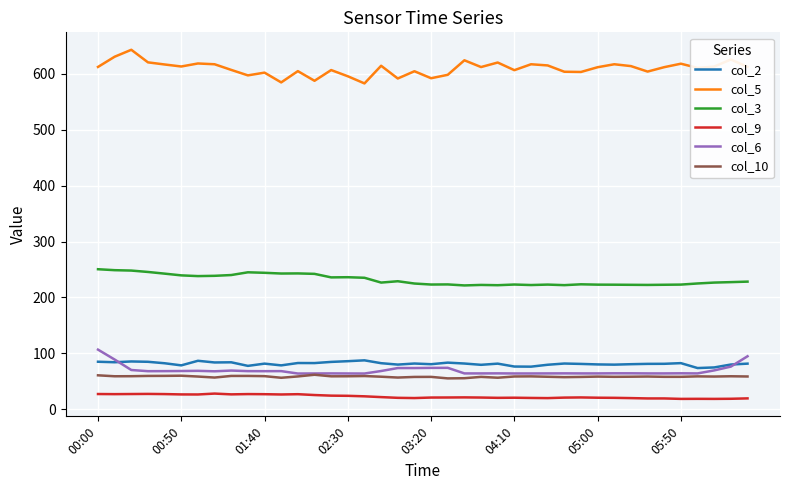

What is the maximum value for col_10?

61.6